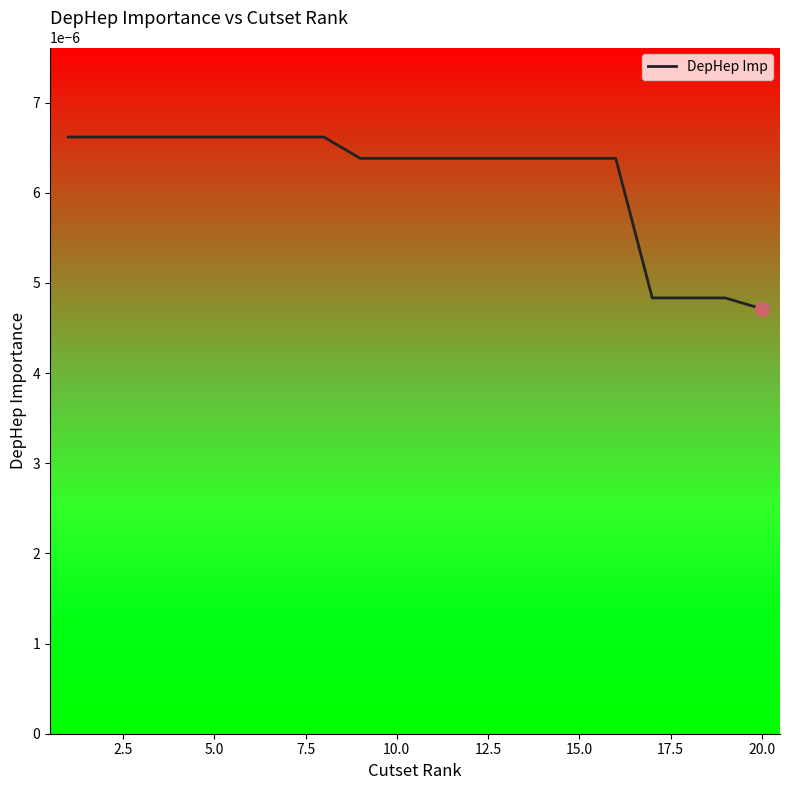

Is this an area chart (filled region under the line)?

No